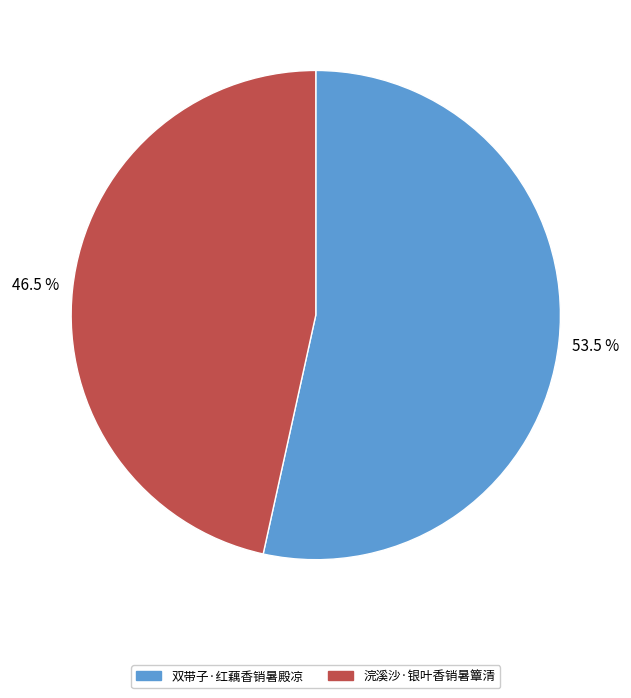

Is it true that 浣溪沙·银叶香销暑簟清 is 61% of the pie?

False